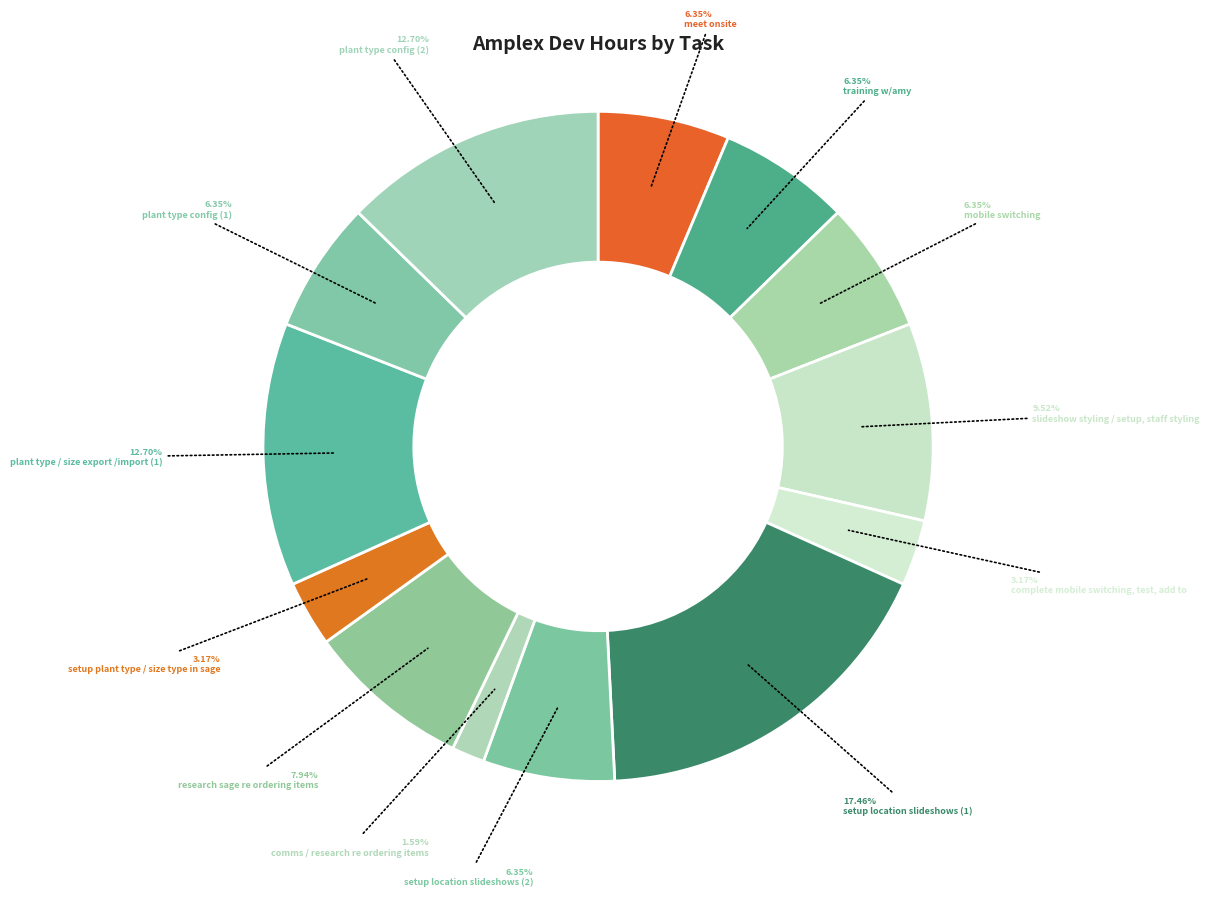

True or false: mobile switching accounts for 6% of the total.

True